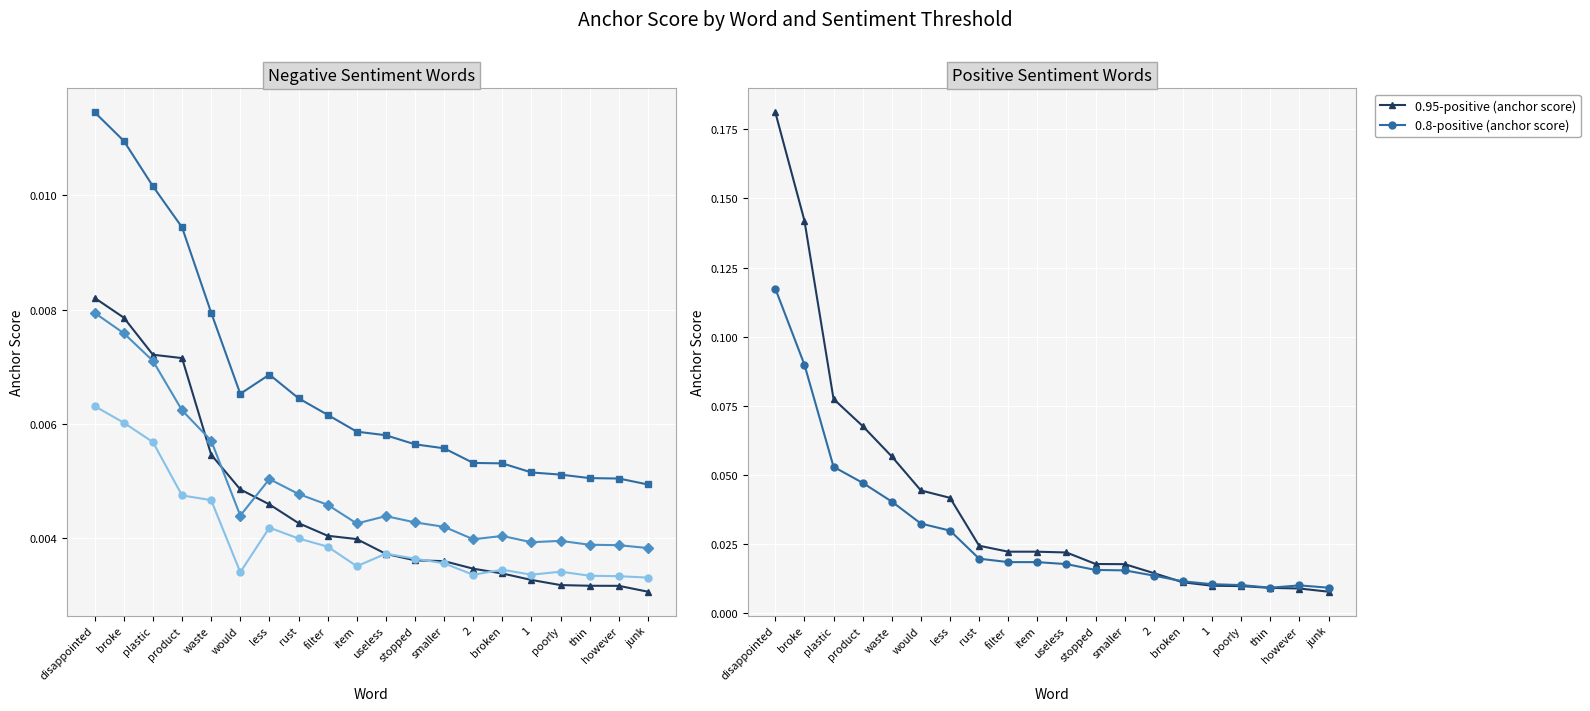

How many series are shown in this chart?

6